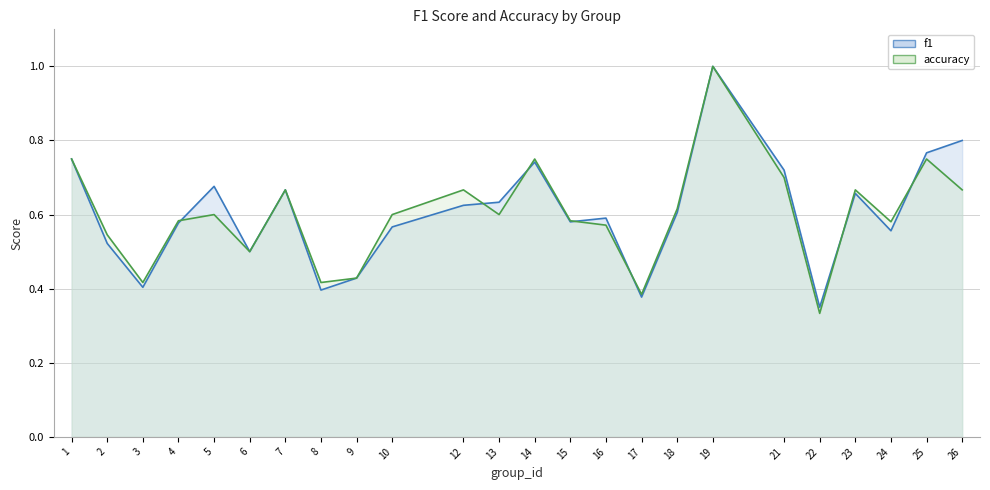

What is the total value across all series at 8?

0.8